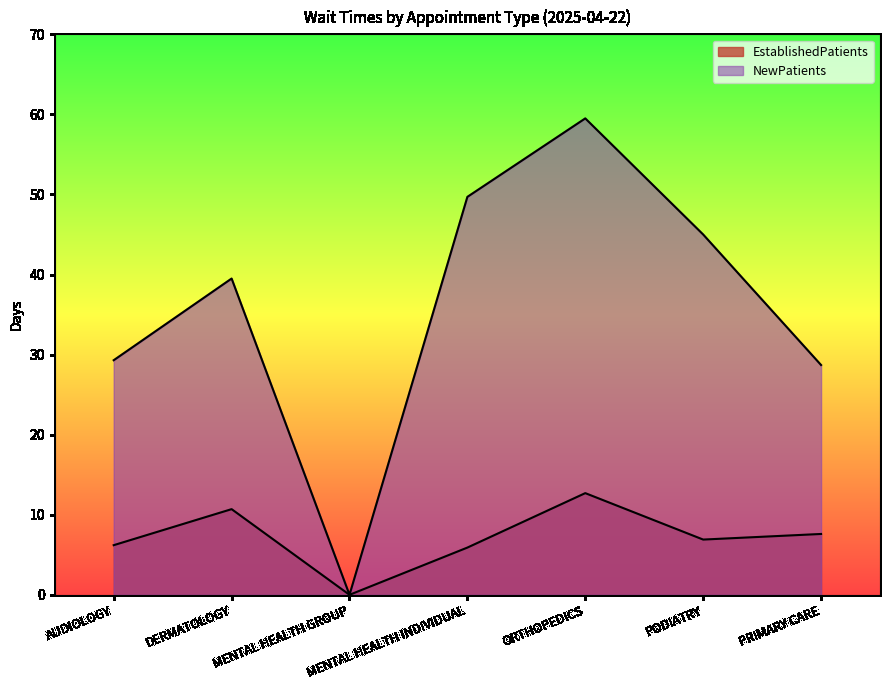

At which label is EstablishedPatients closest to 6?

MENTAL HEALTH INDIVIDUAL